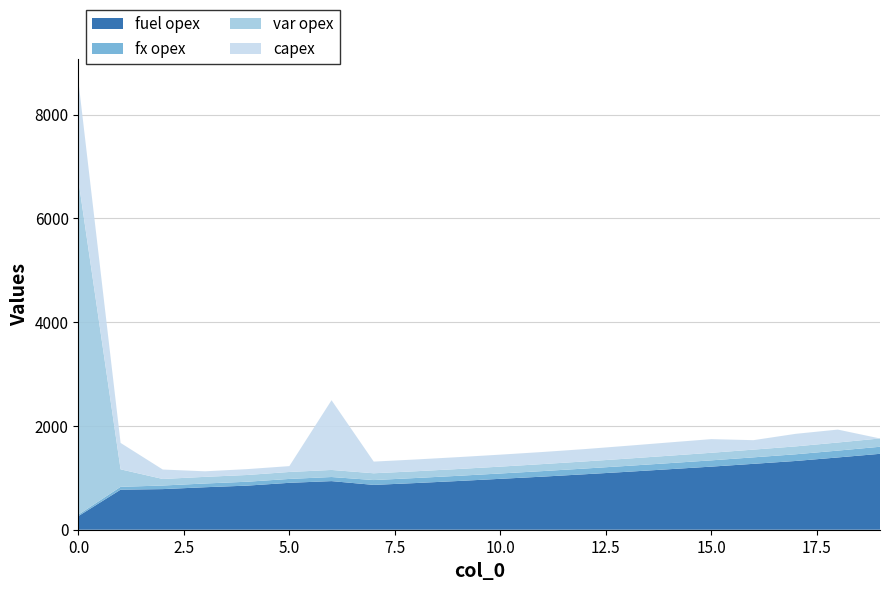

Reading left to right, list all the values displayed in this chart.

fuel opex: 263	772	783	819	850	904	937	864	900	939	981	1023	1069	1116	1166	1216	1270	1325	1393	1463
fx opex: 28	55	69	72	75	75	79	93	97	100	103	107	110	114	117	121	125	129	132	136
var opex: 6444	337	126	128	130	134	136	131	130	131	132	135	137	140	143	146	149	152	156	160
capex: 1909	509	182	107	113	113	1344	225	227	229	231	233	238	247	256	263	182	242	249	0